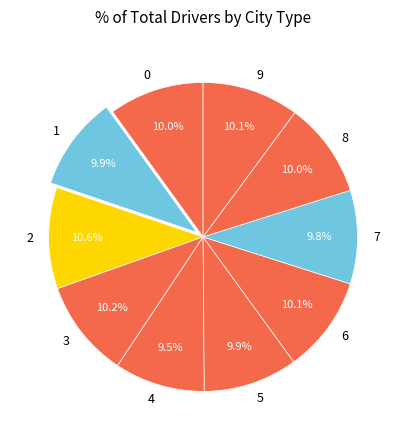

True or false: 1 accounts for 10% of the total.

True